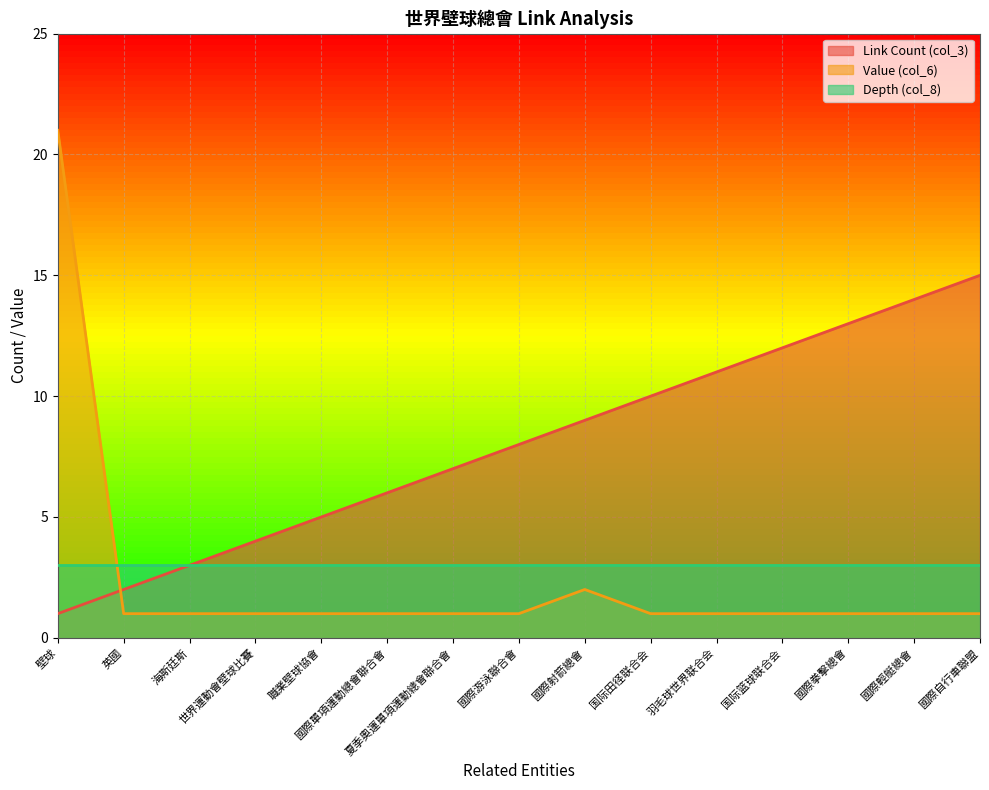

What is the label of the 3rd point from the right?

國際拳擊總會